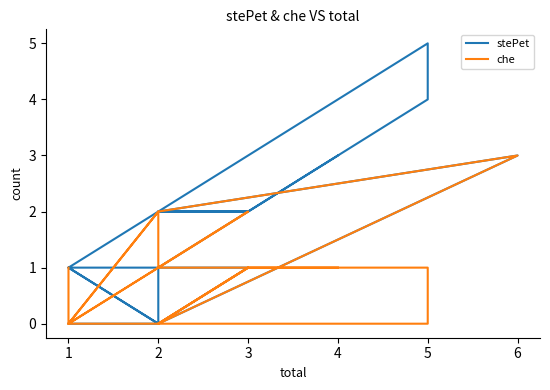

Rank the categories by stePet value from lowest to highest.

2, 2, 2, 1, 1, 1, 1, 1, 1, 2, 1, 3, 3, 3, 2, 3, 2, 2, 4, 6, 5, 5